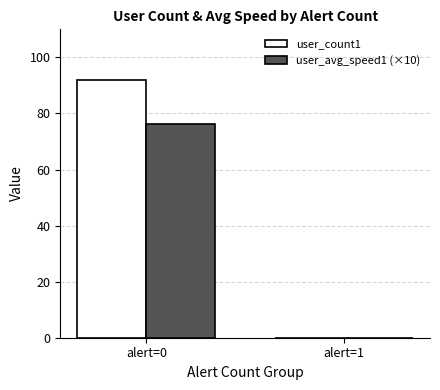

Reading right to left, what are all the values shown in this chart?

user_count1: 0.0	92.0
user_avg_speed1 (×10): 0.0	76.1